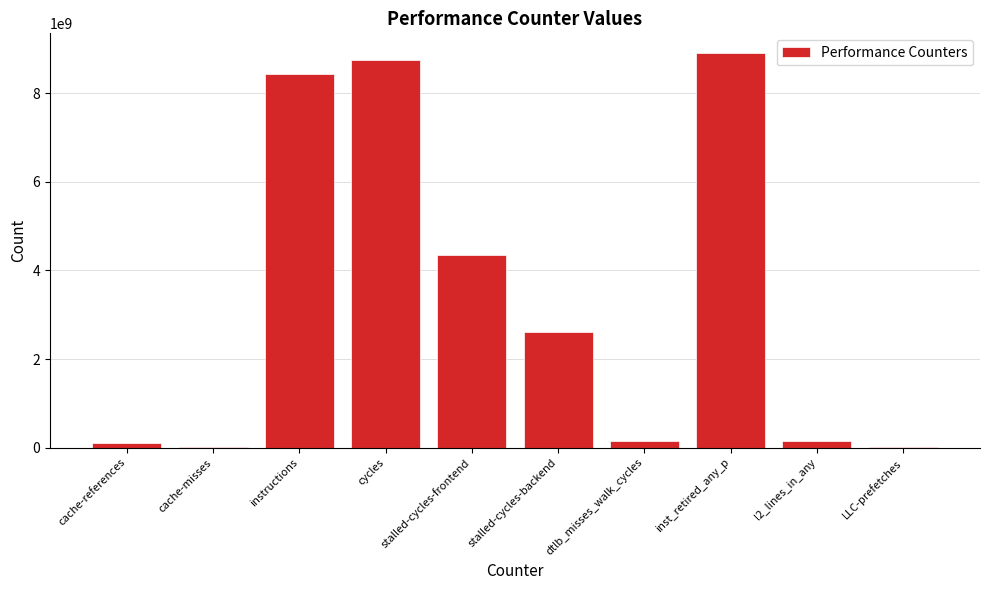

Count the number of data series in this chart.

1